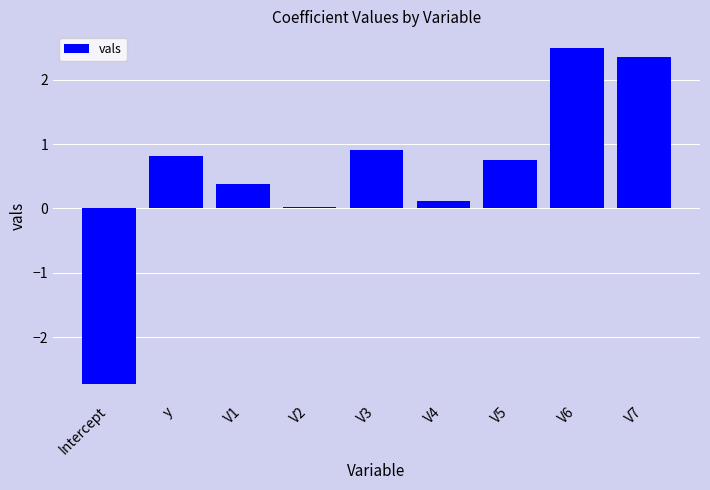

Are the bars horizontal?

No